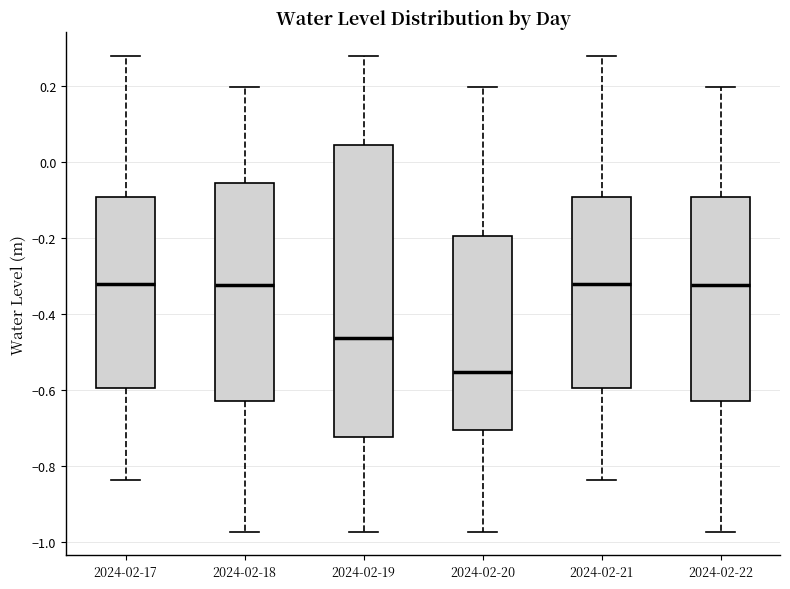

Which box's median line is the lowest?

2024-02-20